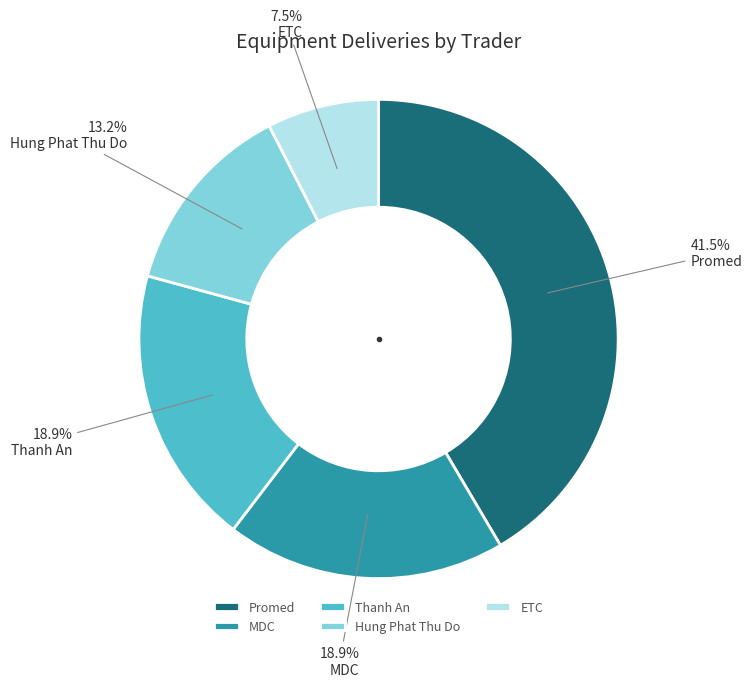

The MDC slice represents 19% of the pie. True or false?

True